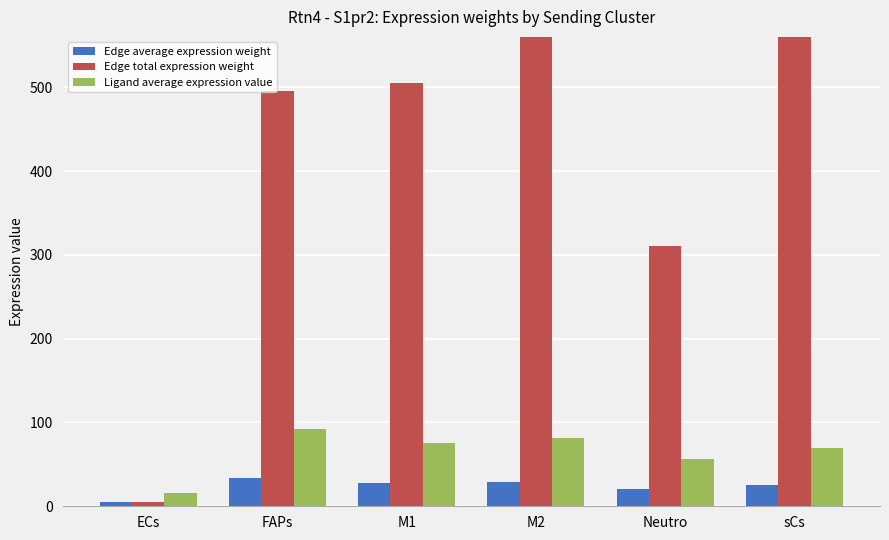

What value does the Edge total expression weight series have at sCs?

632.7